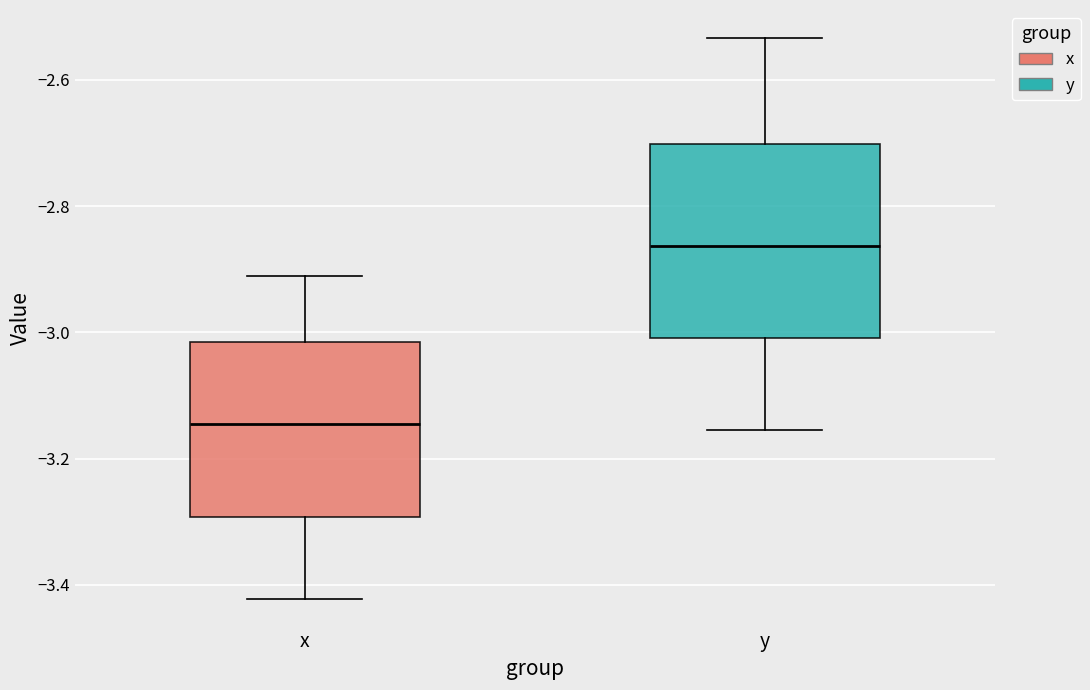

Where does the median line of the box for y sit on the y-axis? The values are not printed on the chart, so give them approximately, as read against the axis.

-2.86